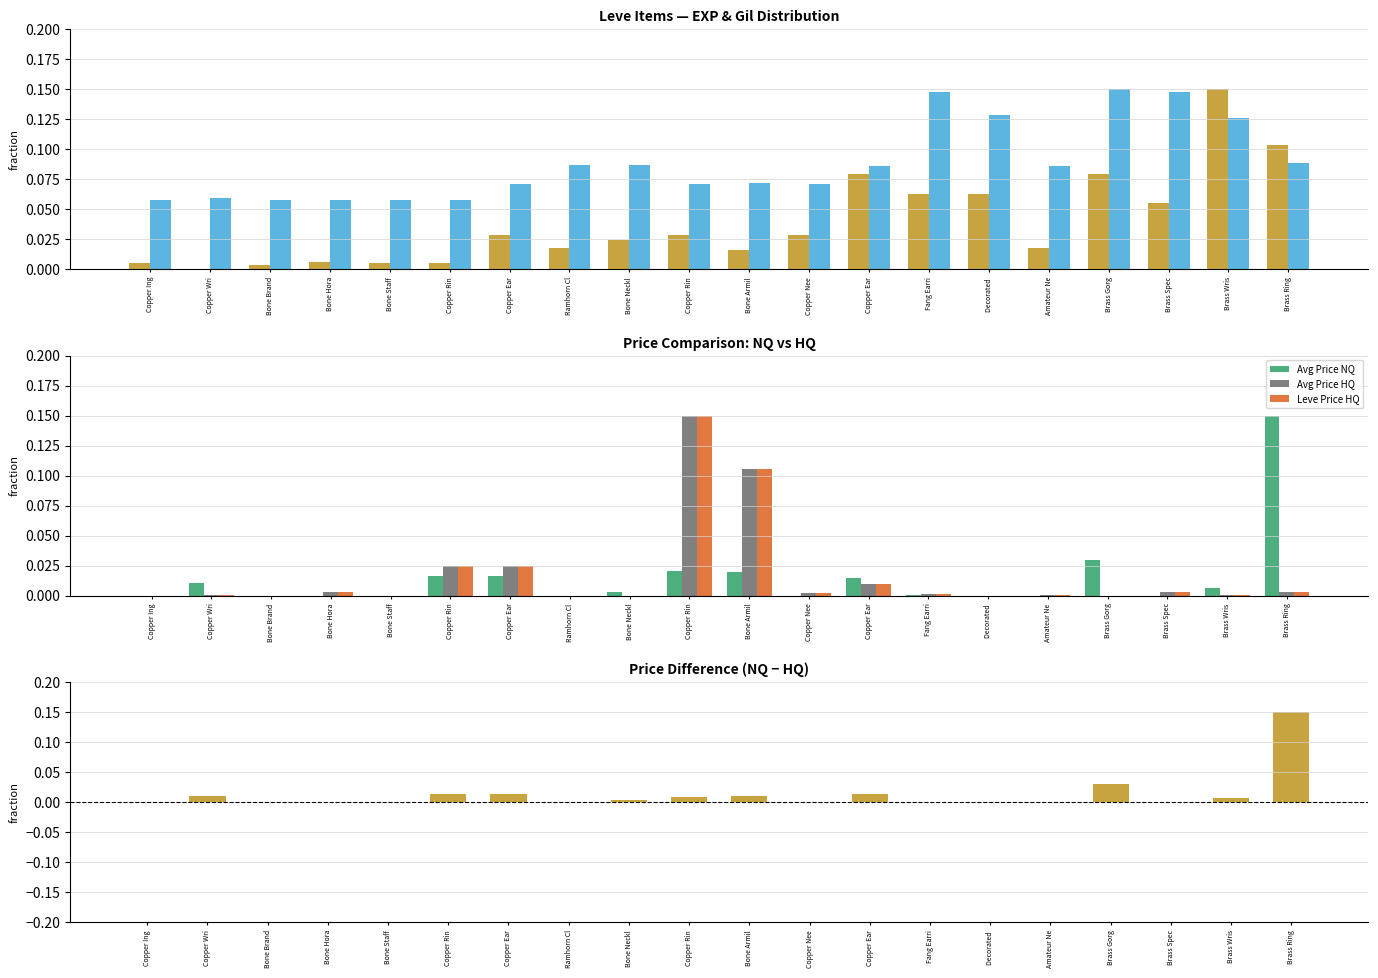

Reading left to right, list all the values displayed in this chart.

Leve EXP: Copper Ing=0.0	Copper Wri=0.0	Bone Brand=0.0	Bone Hora=0.0	Bone Staff=0.0	Copper Rin=0.0	Copper Ear=0.0	Ramhorn Cl=0.0	Bone Neckl=0.0	Copper Rin=0.0	Bone Armil=0.0	Copper Nee=0.0	Copper Ear=0.1	Fang Earri=0.1	Decorated =0.1	Amateur Ne=0.0	Brass Gorg=0.1	Brass Spec=0.1	Brass Wris=0.1	Brass Ring=0.1
Leve Gil: Copper Ing=0.1	Copper Wri=0.1	Bone Brand=0.1	Bone Hora=0.1	Bone Staff=0.1	Copper Rin=0.1	Copper Ear=0.1	Ramhorn Cl=0.1	Bone Neckl=0.1	Copper Rin=0.1	Bone Armil=0.1	Copper Nee=0.1	Copper Ear=0.1	Fang Earri=0.1	Decorated =0.1	Amateur Ne=0.1	Brass Gorg=0.1	Brass Spec=0.1	Brass Wris=0.1	Brass Ring=0.1
Avg Price NQ: Copper Ing=0.0	Copper Wri=0.0	Bone Brand=0.0	Bone Hora=0.0	Bone Staff=0.0	Copper Rin=0.0	Copper Ear=0.0	Ramhorn Cl=0.0	Bone Neckl=0.0	Copper Rin=0.0	Bone Armil=0.0	Copper Nee=0.0	Copper Ear=0.0	Fang Earri=0.0	Decorated =0.0	Amateur Ne=0.0	Brass Gorg=0.0	Brass Spec=0.0	Brass Wris=0.0	Brass Ring=0.1
Avg Price HQ: Copper Ing=0.0	Copper Wri=0.0	Bone Brand=0.0	Bone Hora=0.0	Bone Staff=0.0	Copper Rin=0.0	Copper Ear=0.0	Ramhorn Cl=0.0	Bone Neckl=0.0	Copper Rin=0.1	Bone Armil=0.1	Copper Nee=0.0	Copper Ear=0.0	Fang Earri=0.0	Decorated =0.0	Amateur Ne=0.0	Brass Gorg=0.0	Brass Spec=0.0	Brass Wris=0.0	Brass Ring=0.0
Leve Price HQ: Copper Ing=0.0	Copper Wri=0.0	Bone Brand=0.0	Bone Hora=0.0	Bone Staff=0.0	Copper Rin=0.0	Copper Ear=0.0	Ramhorn Cl=0.0	Bone Neckl=0.0	Copper Rin=0.1	Bone Armil=0.1	Copper Nee=0.0	Copper Ear=0.0	Fang Earri=0.0	Decorated =0.0	Amateur Ne=0.0	Brass Gorg=0.0	Brass Spec=0.0	Brass Wris=0.0	Brass Ring=0.0
Price Diff (NQ - HQ): Copper Ing=-0.0	Copper Wri=0.0	Bone Brand=0.0	Bone Hora=-0.0	Bone Staff=0.0	Copper Rin=0.0	Copper Ear=0.0	Ramhorn Cl=0.0	Bone Neckl=0.0	Copper Rin=0.0	Bone Armil=0.0	Copper Nee=-0.0	Copper Ear=0.0	Fang Earri=0.0	Decorated =0.0	Amateur Ne=-0.0	Brass Gorg=0.0	Brass Spec=-0.0	Brass Wris=0.0	Brass Ring=0.1